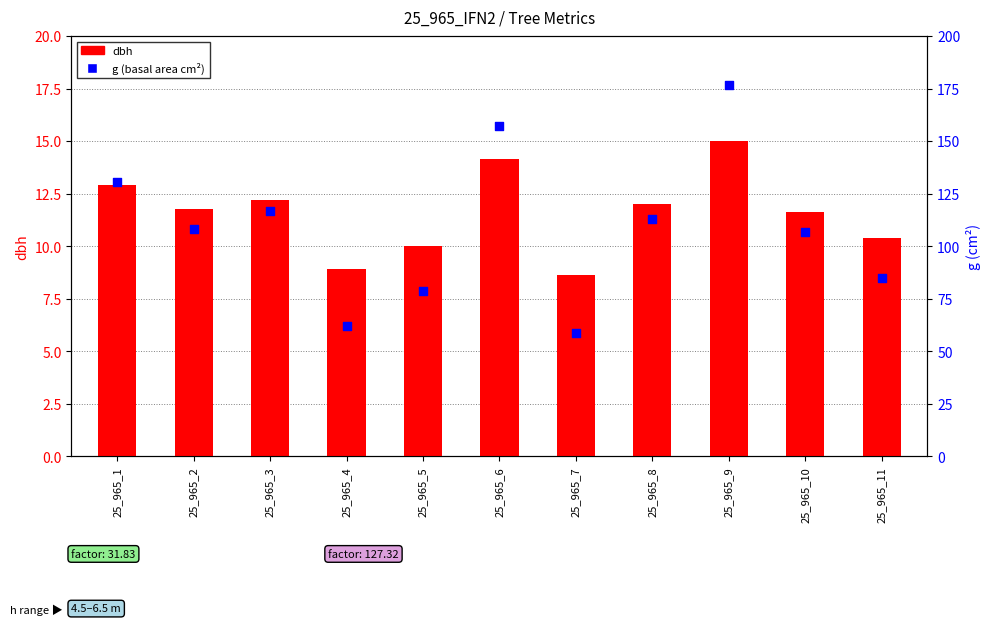

Which series has the widest spread of Y values?

g